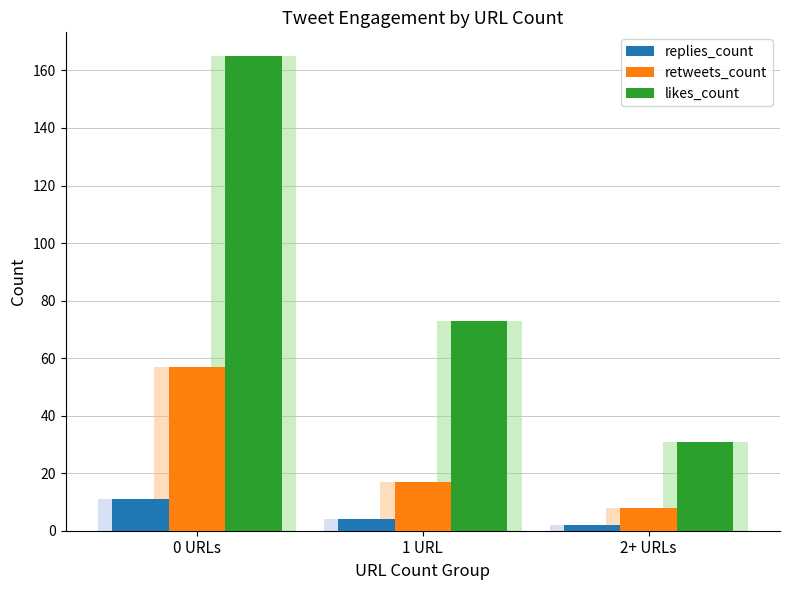

What is the label of the 2nd bar from the left?

1 URL